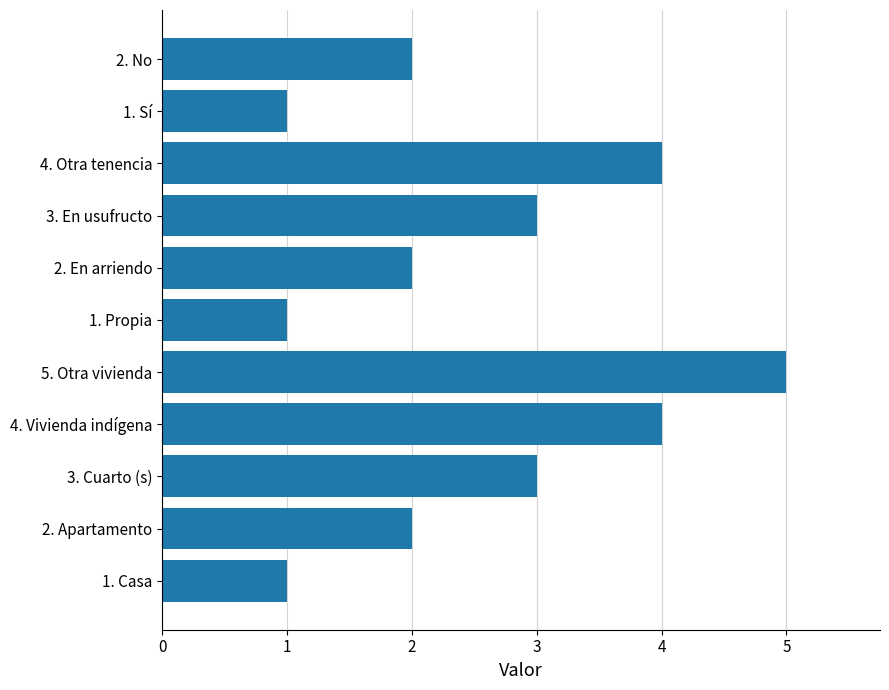

Between 4. Vivienda indígena and 2. Apartamento, which is larger?

4. Vivienda indígena